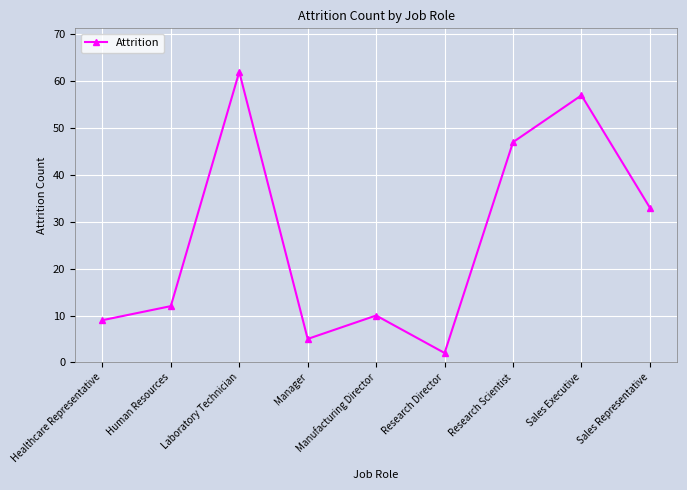

Where is the data nearest to the value 32?

Sales Representative